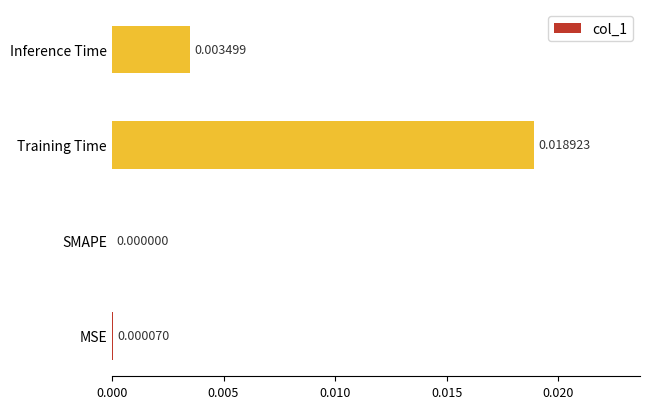

Which has a higher value, Inference Time or Training Time?

Training Time